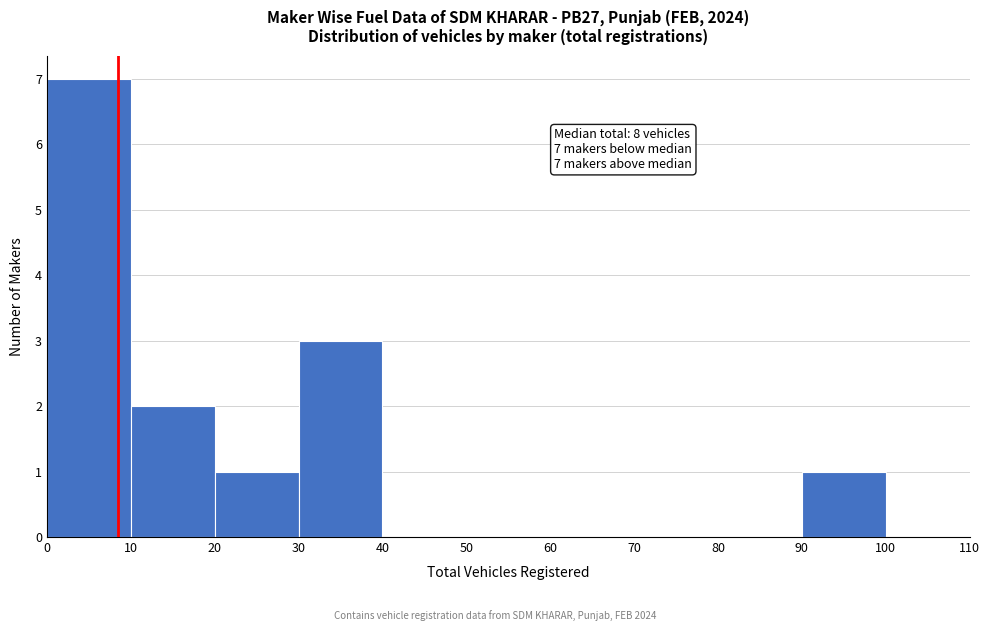

Over which range of the x-axis is the bar tallest?

0 to 10